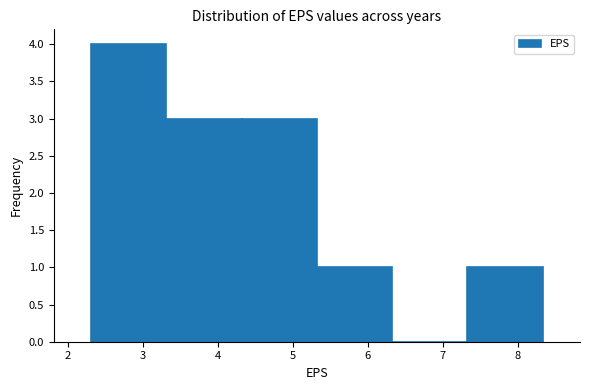

Which range on the x-axis has the tallest bar?

2.3 to 3.3